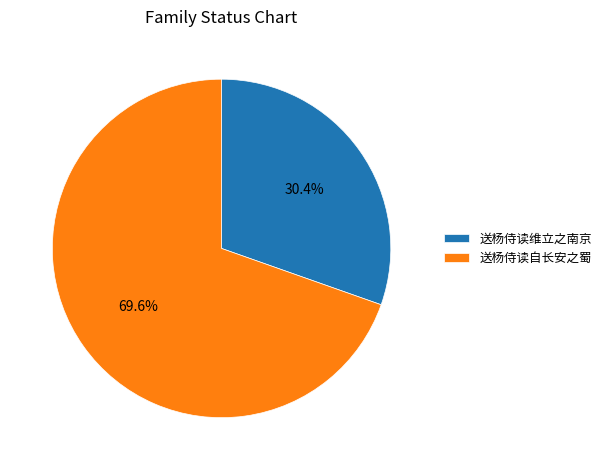

What is the majority slice?

送杨侍读自长安之蜀